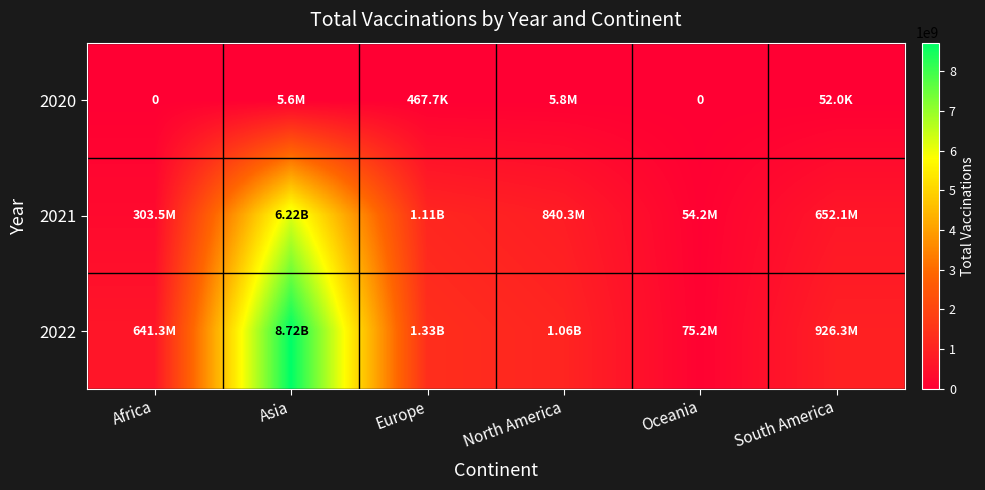

Is it true that 2021 equals 1107227629 at Europe?

True